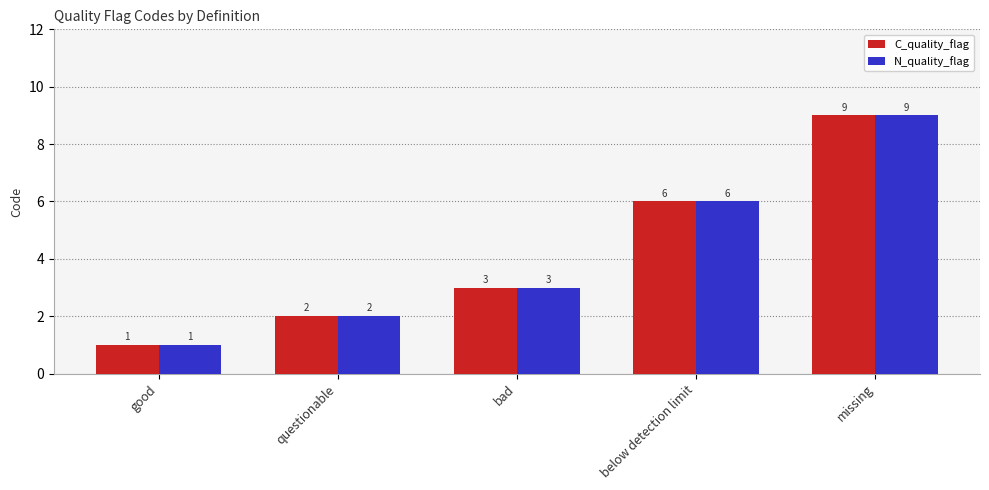

True or false: C_quality_flag has a value of 9 at missing.

True